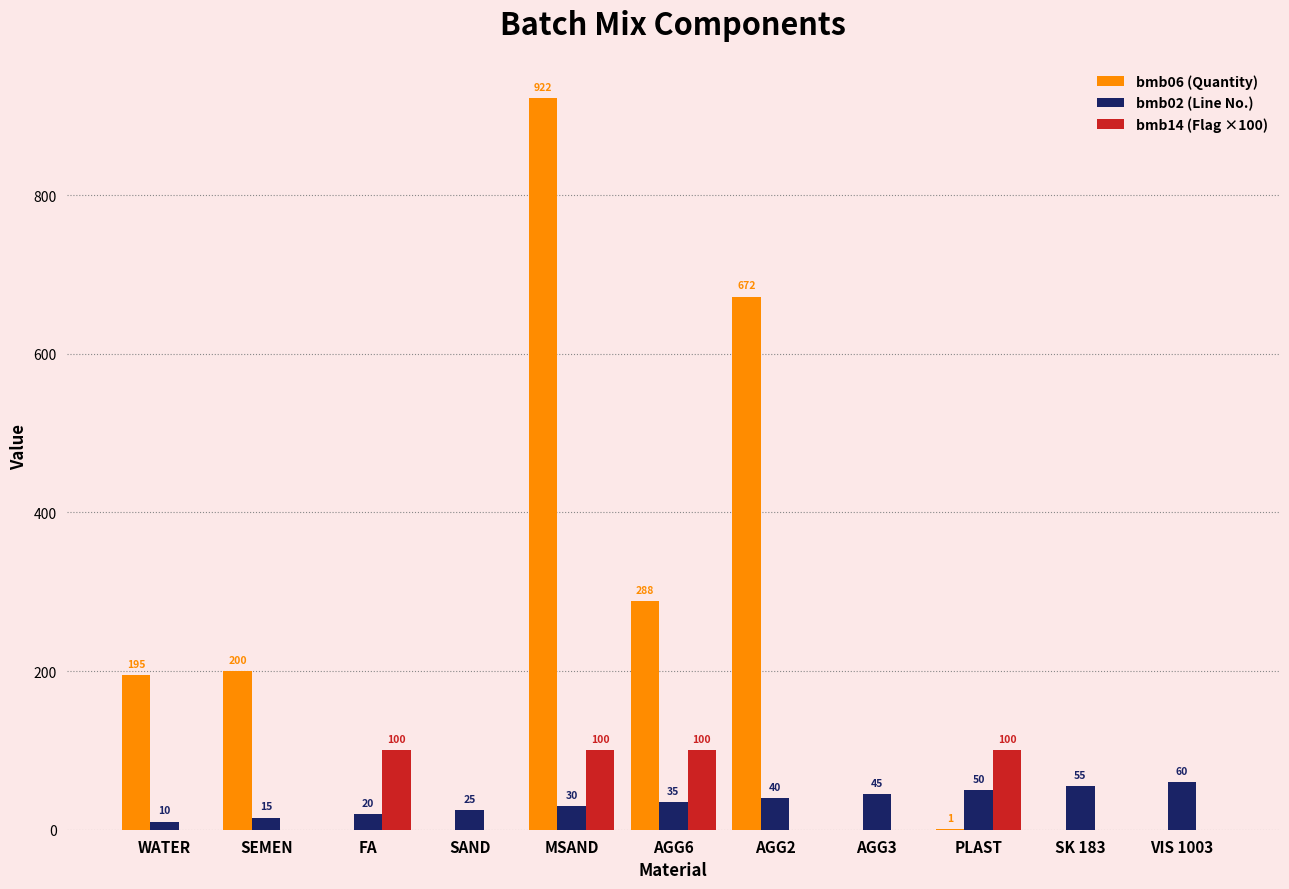

The bmb06 (Quantity) series shows 288.0 at AGG6. True or false?

True